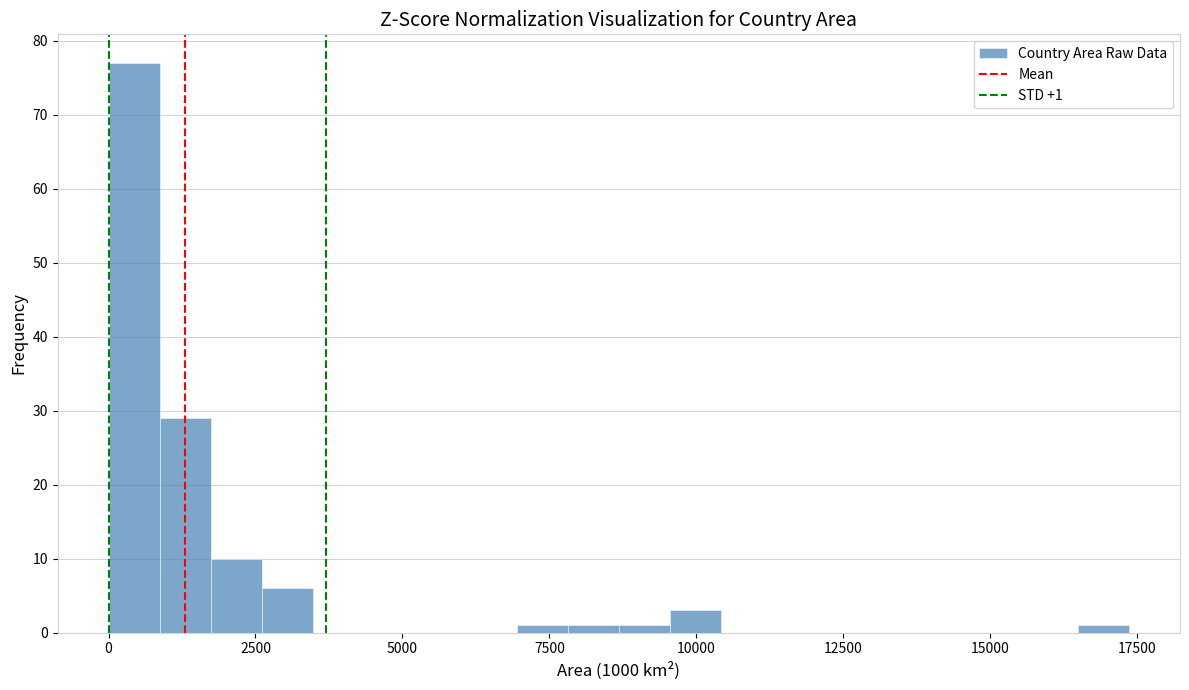

Read against the x-axis, roughly where is the centre of the tallest bar?

500